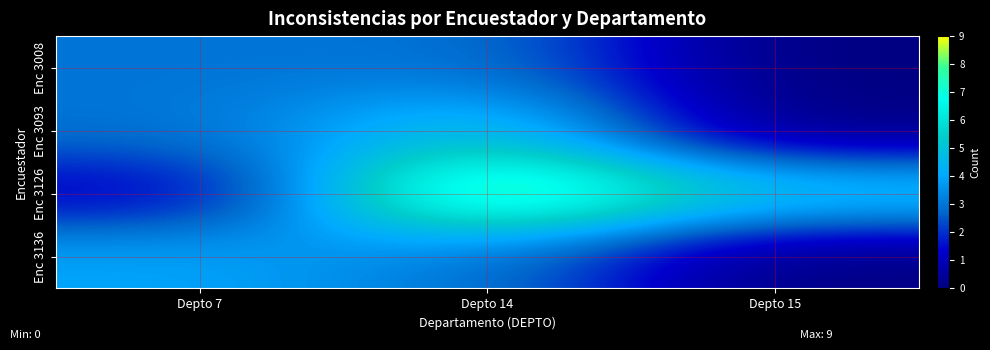

At how many categories does at least one series exceed 1?

3